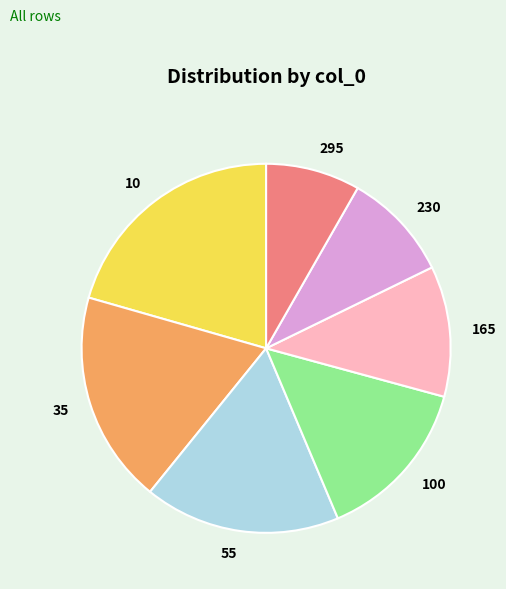

Rank the categories by value from lowest to highest.

295, 230, 165, 100, 55, 35, 10